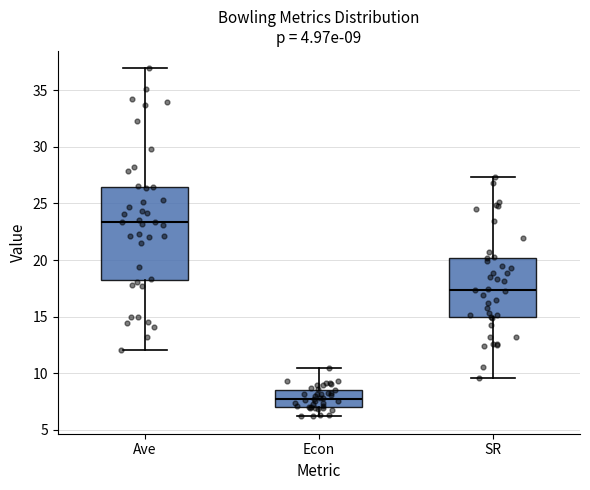

Which box is the tallest, from its lower edge to its upper edge?

Ave